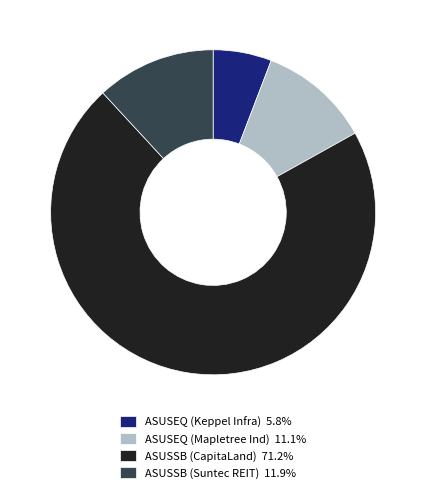

Is ASUSSB (Suntec REIT) 11.9% the majority of the pie?

No